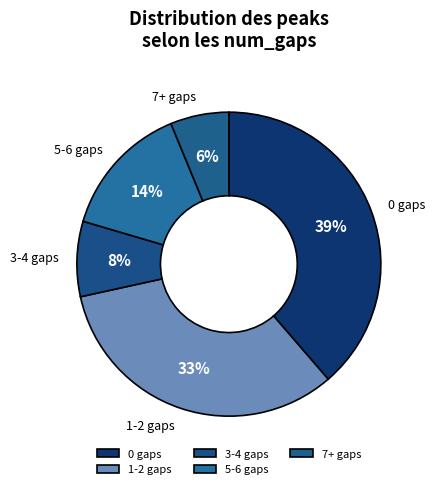

Which has a higher value, 3-4 gaps or 5-6 gaps?

5-6 gaps